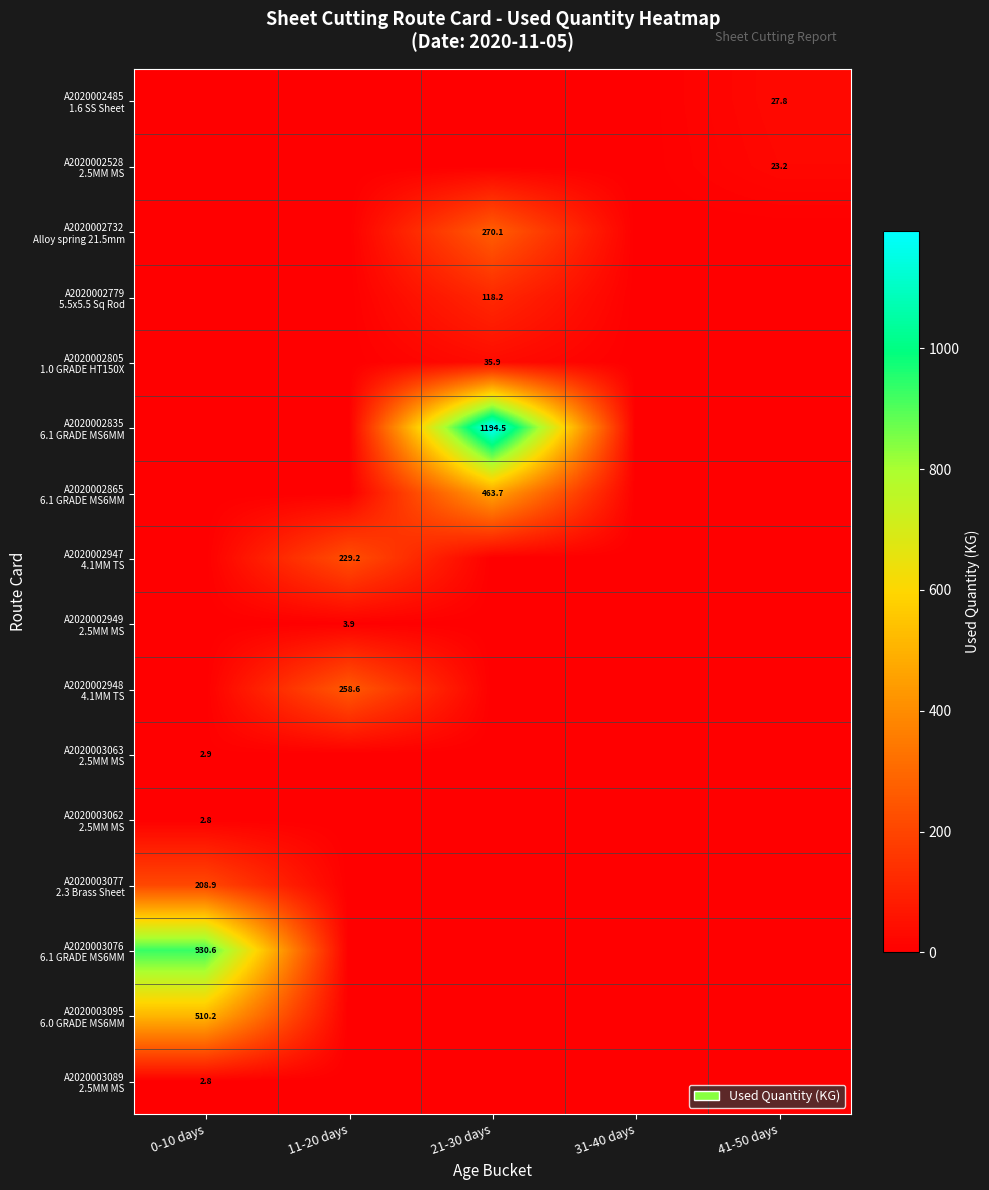

At 31-40 days, list the series in order from smallest to largest.

A2020002485 1.6 SS Sheet, A2020002528 2.5MM MS, A2020002732 Alloy spring 21.5mm, A2020002779 5.5x5.5 Sq Rod, A2020002805 1.0 GRADE HT150X, A2020002835 6.1 GRADE MS6MM, A2020002865 6.1 GRADE MS6MM, A2020002947 4.1MM TS, A2020002949 2.5MM MS, A2020002948 4.1MM TS, A2020003063 2.5MM MS, A2020003062 2.5MM MS, A2020003077 2.3 Brass Sheet, A2020003076 6.1 GRADE MS6MM, A2020003095 6.0 GRADE MS6MM, A2020003089 2.5MM MS